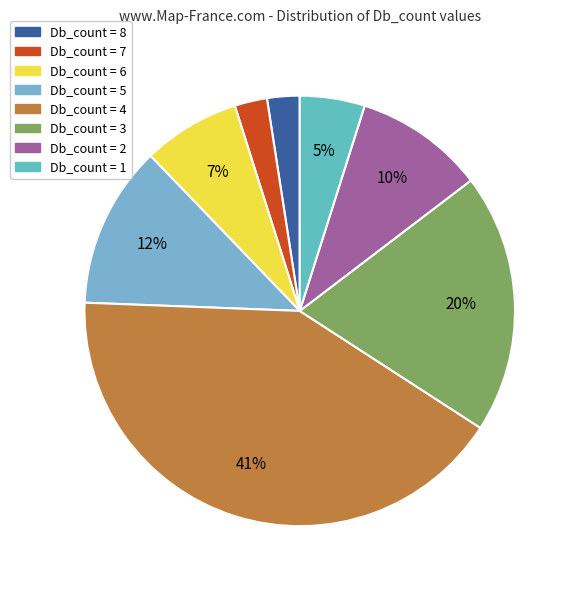

Count the number of slices in the pie.

8